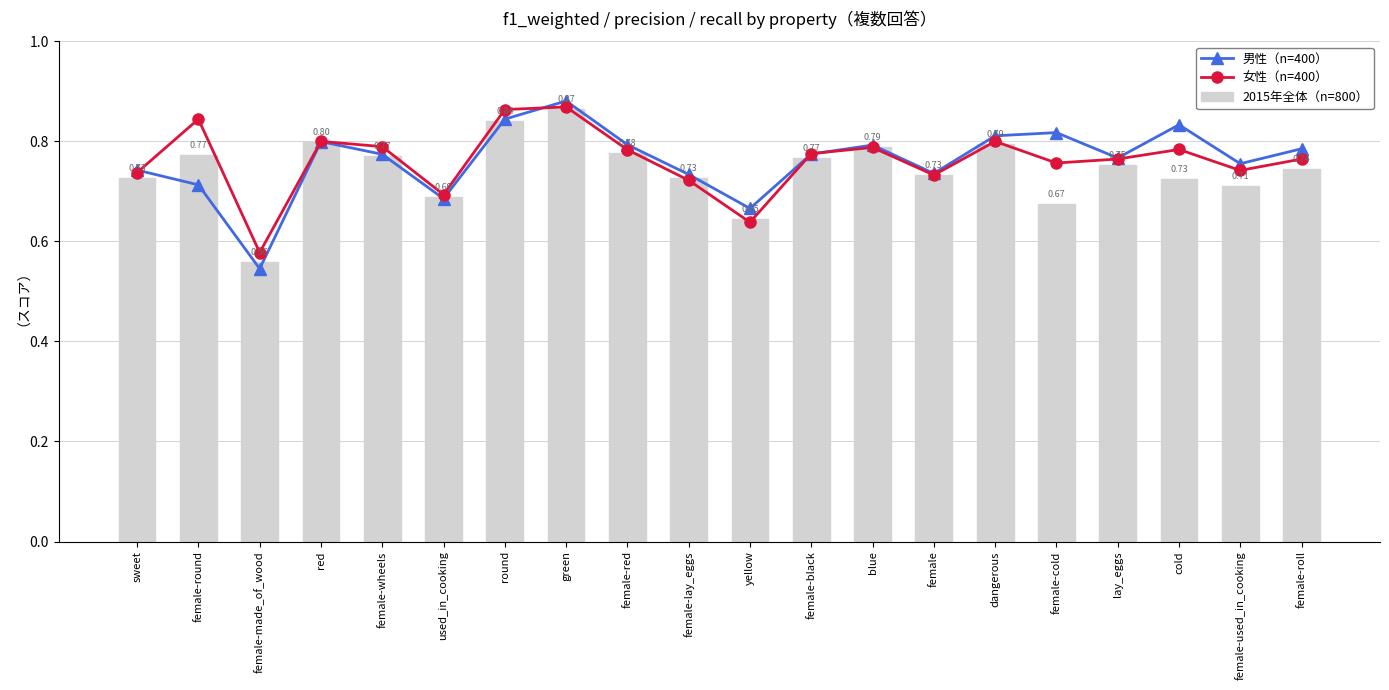

Reading left to right, what are all the values shown in this chart?

男性（n=400）: sweet=0.7	female-round=0.7	female-made_of_wood=0.5	red=0.8	female-wheels=0.8	used_in_cooking=0.7	round=0.8	green=0.9	female-red=0.8	female-lay_eggs=0.7	yellow=0.7	female-black=0.8	blue=0.8	female=0.7	dangerous=0.8	female-cold=0.8	lay_eggs=0.8	cold=0.8	female-used_in_cooking=0.8	female-roll=0.8
女性（n=400）: sweet=0.7	female-round=0.8	female-made_of_wood=0.6	red=0.8	female-wheels=0.8	used_in_cooking=0.7	round=0.9	green=0.9	female-red=0.8	female-lay_eggs=0.7	yellow=0.6	female-black=0.8	blue=0.8	female=0.7	dangerous=0.8	female-cold=0.8	lay_eggs=0.8	cold=0.8	female-used_in_cooking=0.7	female-roll=0.8
2015年全体（n=800）: sweet=0.7	female-round=0.8	female-made_of_wood=0.6	red=0.8	female-wheels=0.8	used_in_cooking=0.7	round=0.8	green=0.9	female-red=0.8	female-lay_eggs=0.7	yellow=0.6	female-black=0.8	blue=0.8	female=0.7	dangerous=0.8	female-cold=0.7	lay_eggs=0.8	cold=0.7	female-used_in_cooking=0.7	female-roll=0.7